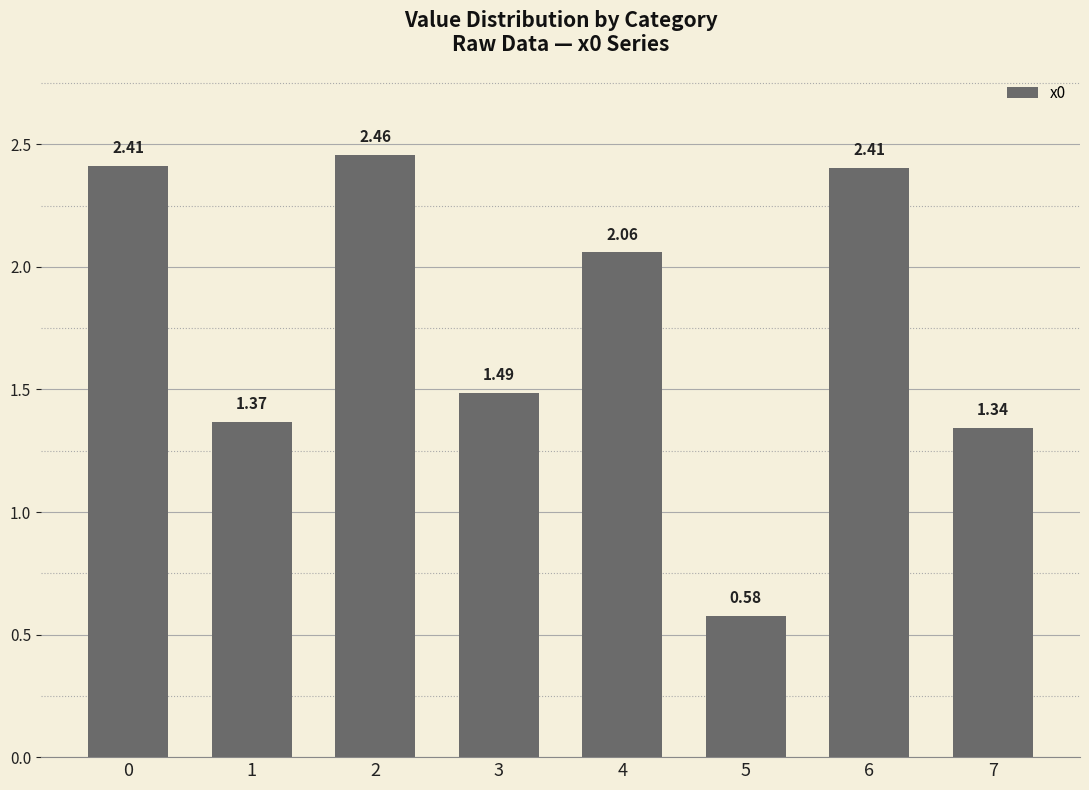

Count the number of categories in the chart.

8